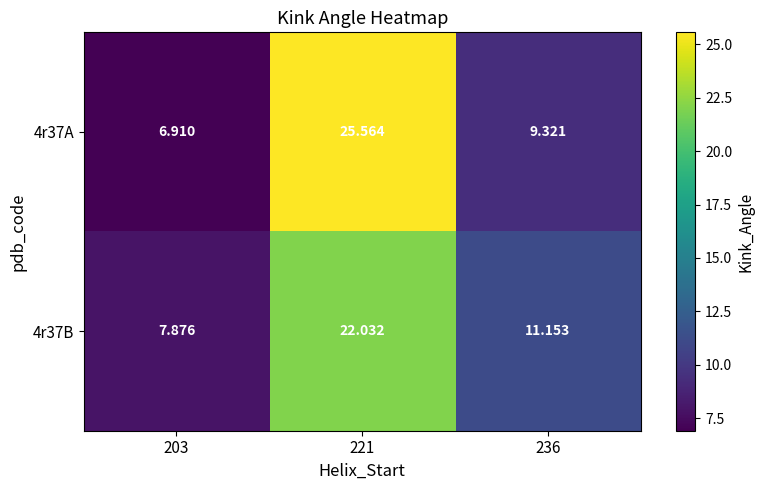

Which series changed the most between 221 and 236?

4r37A